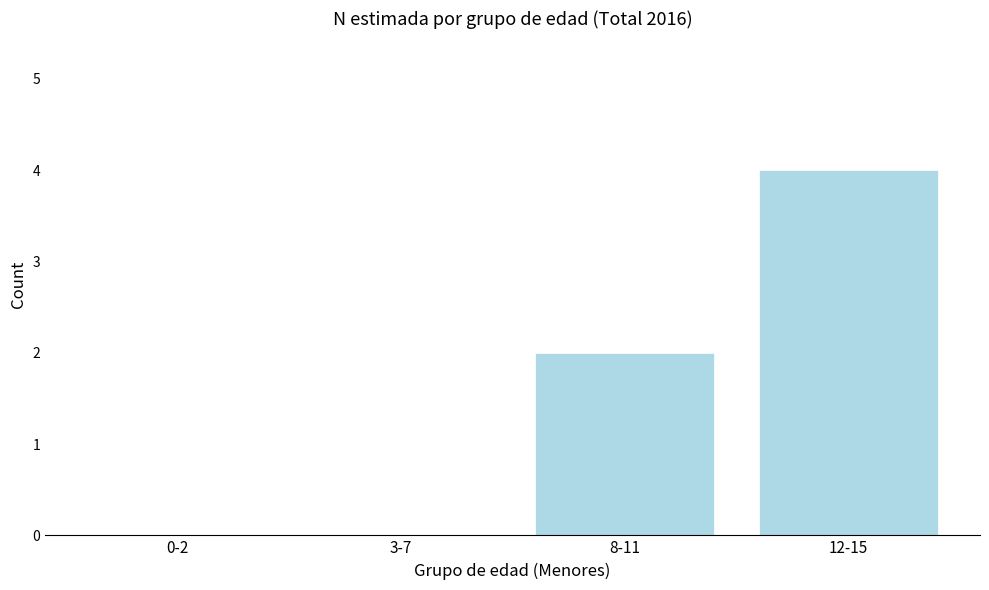

Reading left to right, extract all data points from this chart.

0-2=0	3-7=0	8-11=2	12-15=4